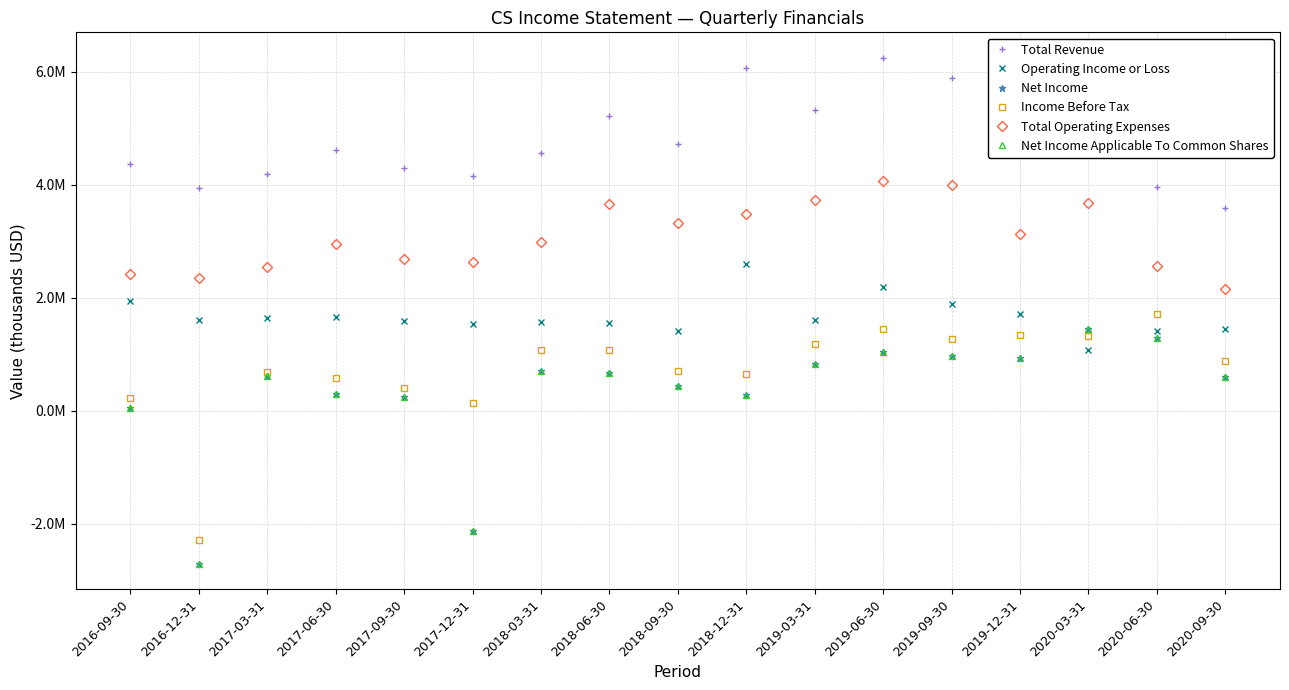

Reading left to right, transcribe all the data shown in this chart.

Total Revenue: 4372000	3945300	4185600	4622800	4292300	4158700	4567900	5223700	4726700	6072000	5329000	6252600	5894200	4849000	4750600	3969700	3589200
Operating Income or Loss: 1941600	1601900	1636100	1662500	1597200	1528900	1577400	1559900	1404100	2591100	1604900	2185600	1891400	1721000	1068500	1409100	1440100
Net Income: 42500	-2712000	617200	304400	245100	-2135600	712200	664000	439700	285200	828400	1036400	974400	942400	1453400	1285300	603900
Income Before Tax: 229900	-2281300	693800	584600	401800	141600	1081700	1079600	695800	655200	1174600	1440100	1263100	1342800	1328400	1715500	888200
Total Operating Expenses: 2430400	2343400	2549500	2960300	2695100	2629800	2990600	3663800	3322600	3480900	3724100	4067000	4002900	3128000	3682100	2560600	2149100
Net Income Applicable To Common Shares: 42500	-2712000	617200	304400	245100	-2135600	712200	664000	439700	285200	828400	1036400	974400	942400	1453400	1285300	603900